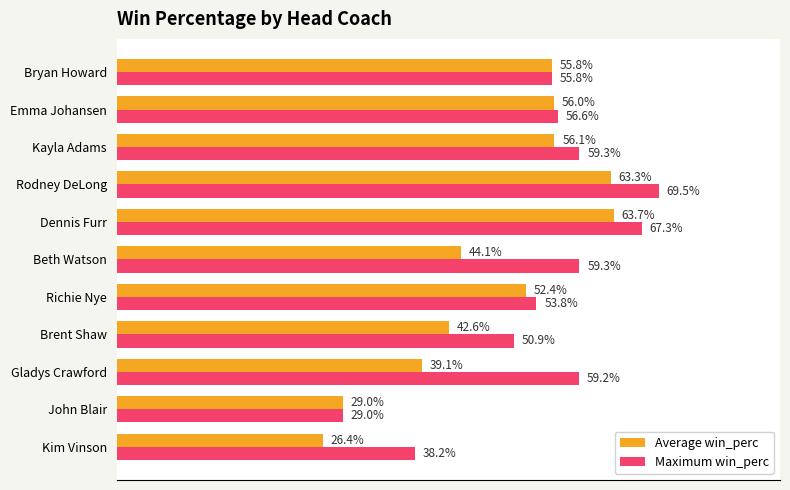

What are all the series names shown in the legend?

Average win_perc, Maximum win_perc